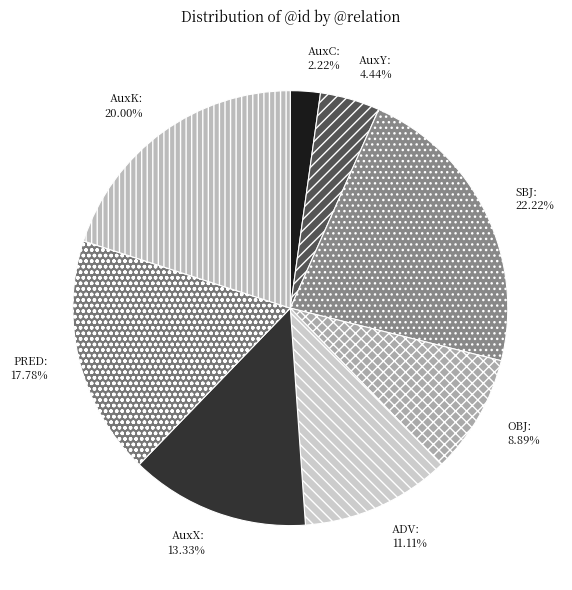

What is the ratio of the value at OBJ to the value at SBJ?

0.4